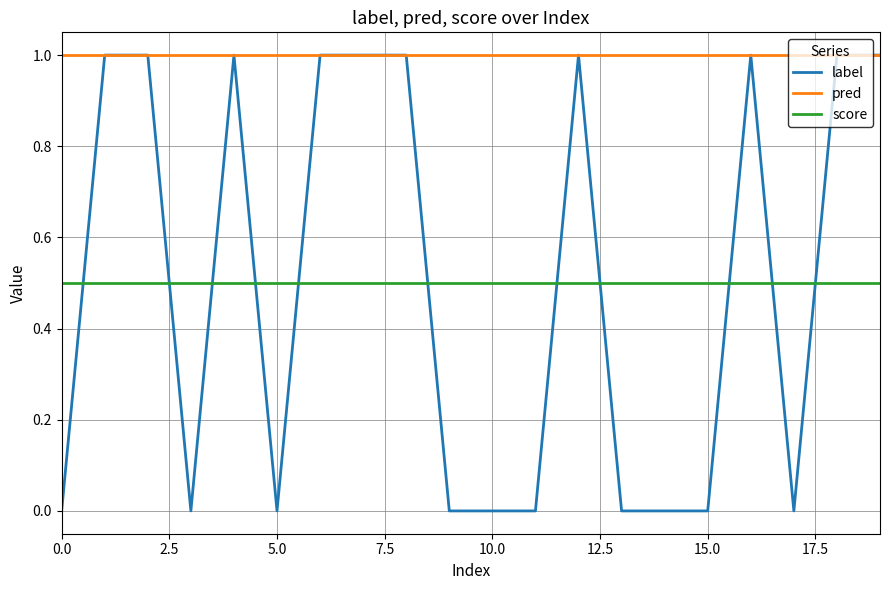

Which series has the largest total across all categories?

pred